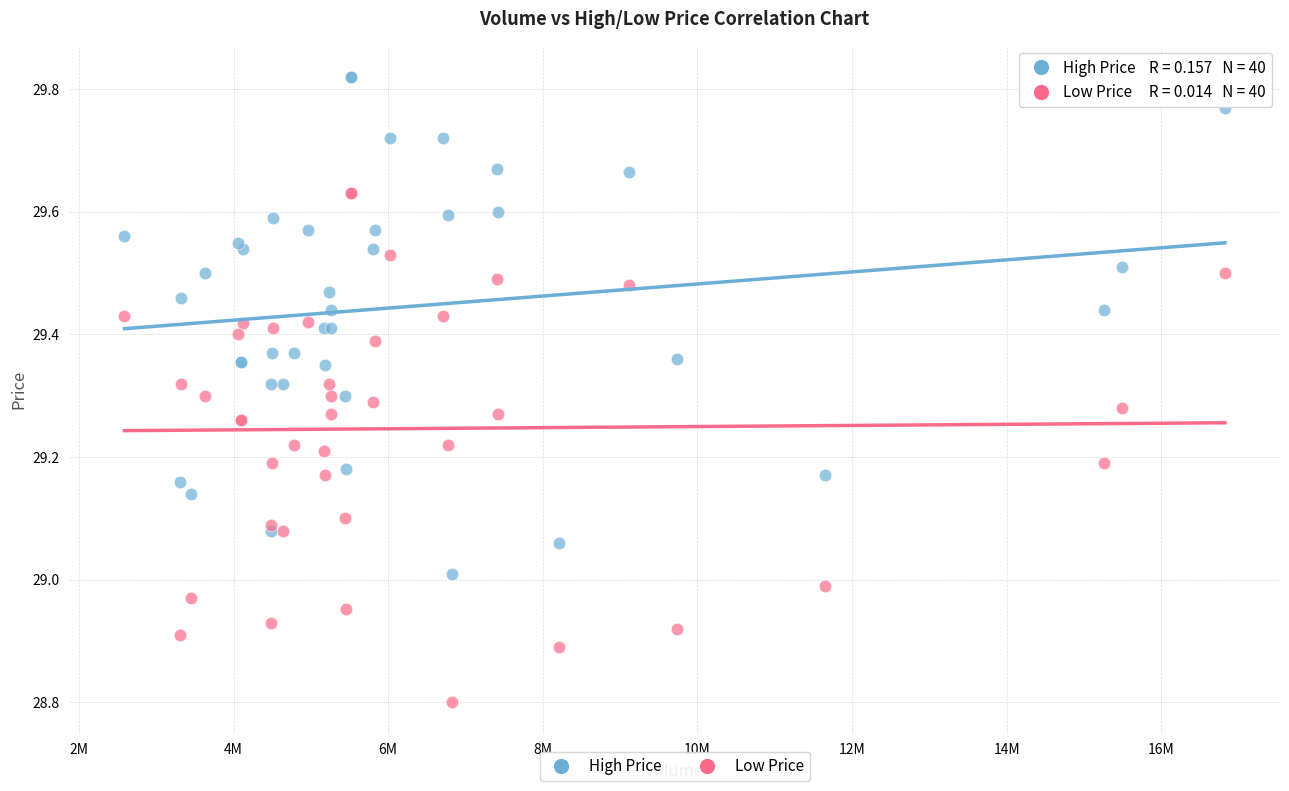

Which series has the widest spread of Y values?

Low Price